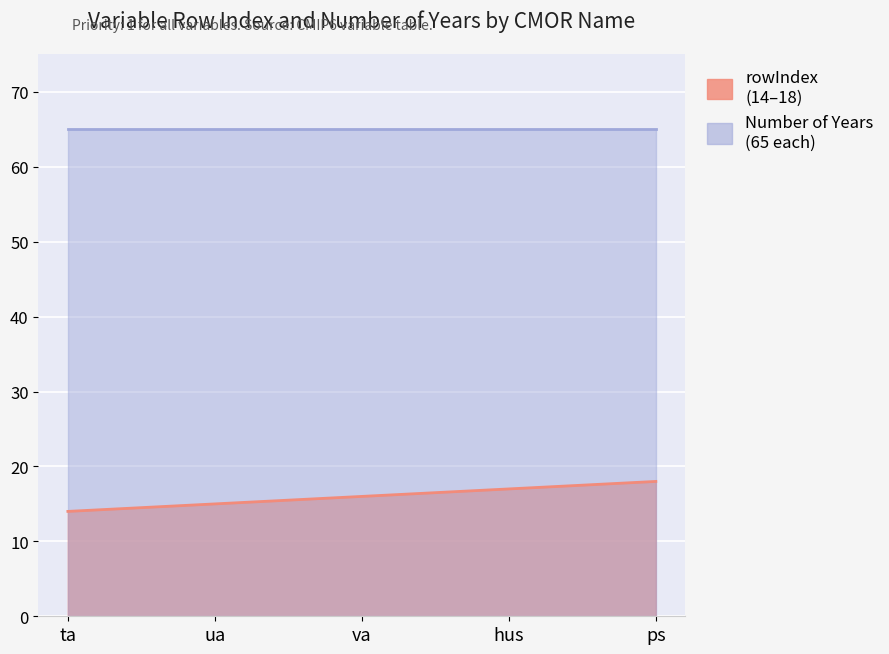

What is the sum of all values?

80